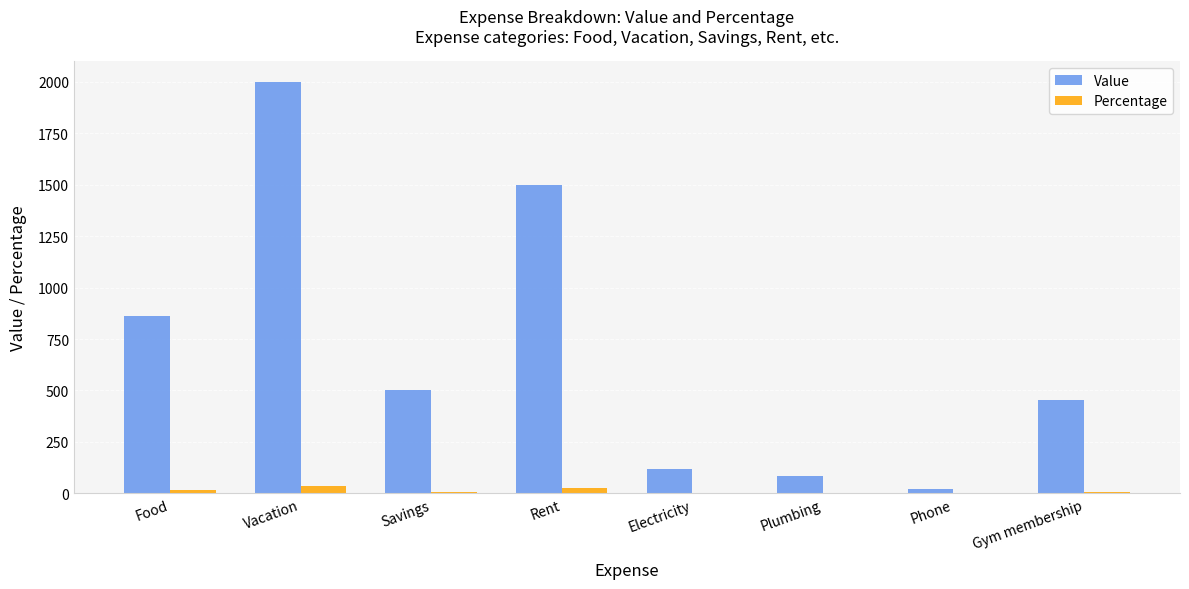

What is the sum of all Percentage values?

100.0